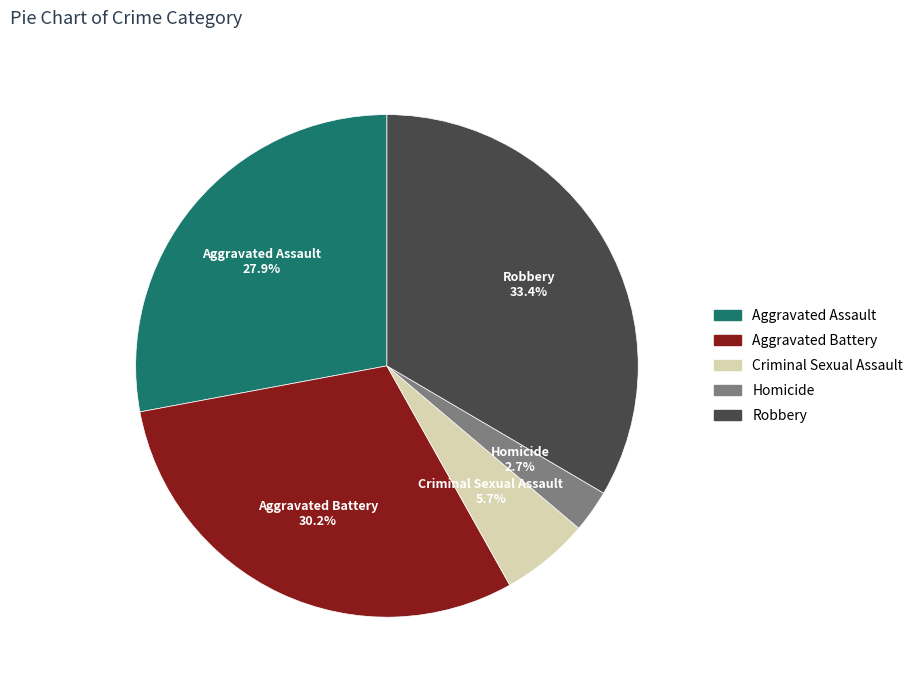

True or false: Homicide accounts for 16% of the total.

False